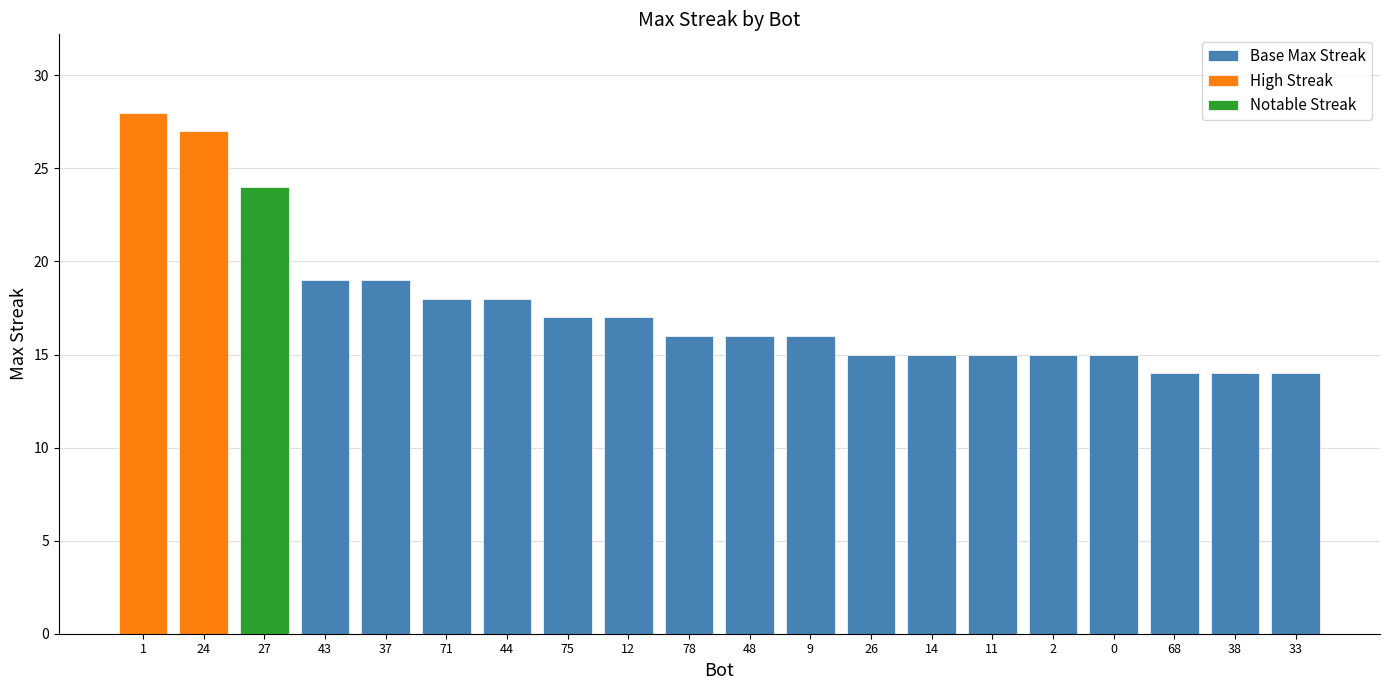

What is the sum of the values at 27 and 1?

52